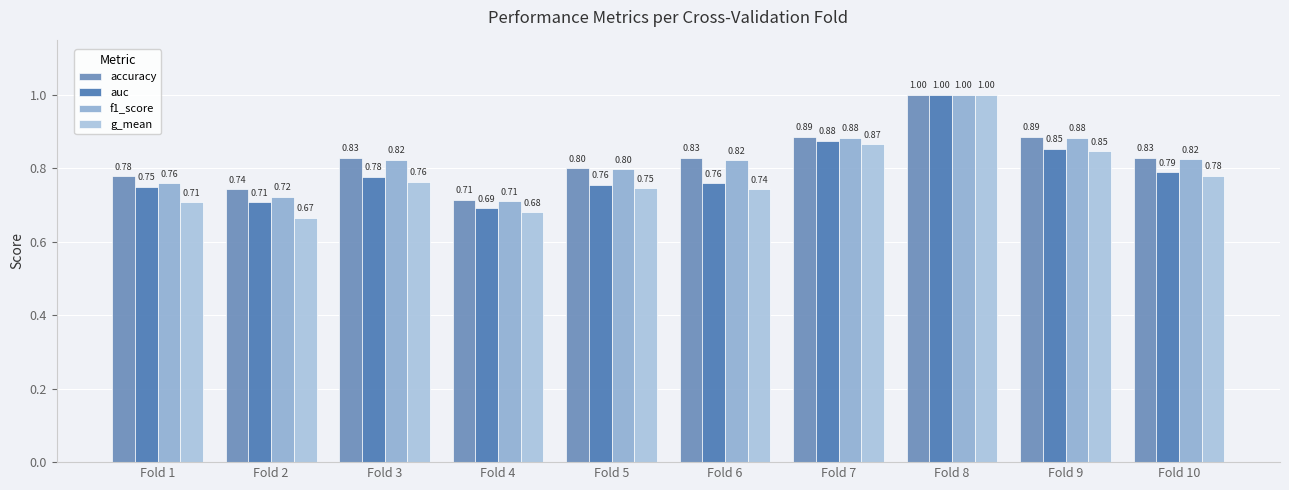

What is the highest value of the f1_score series?

1.0